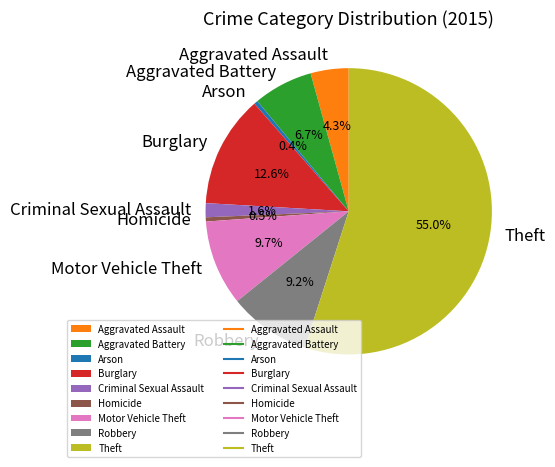

To the nearest percent, what is the difference between the Motor Vehicle Theft and Burglary slice percentages?

3%